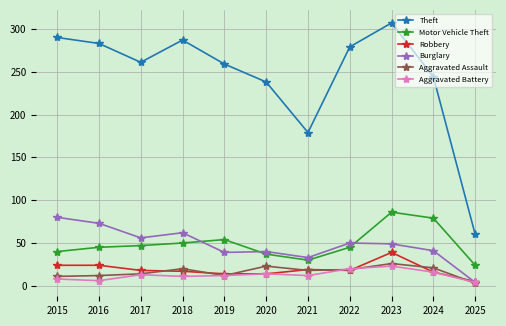

Does the chart have visible grid lines?

Yes